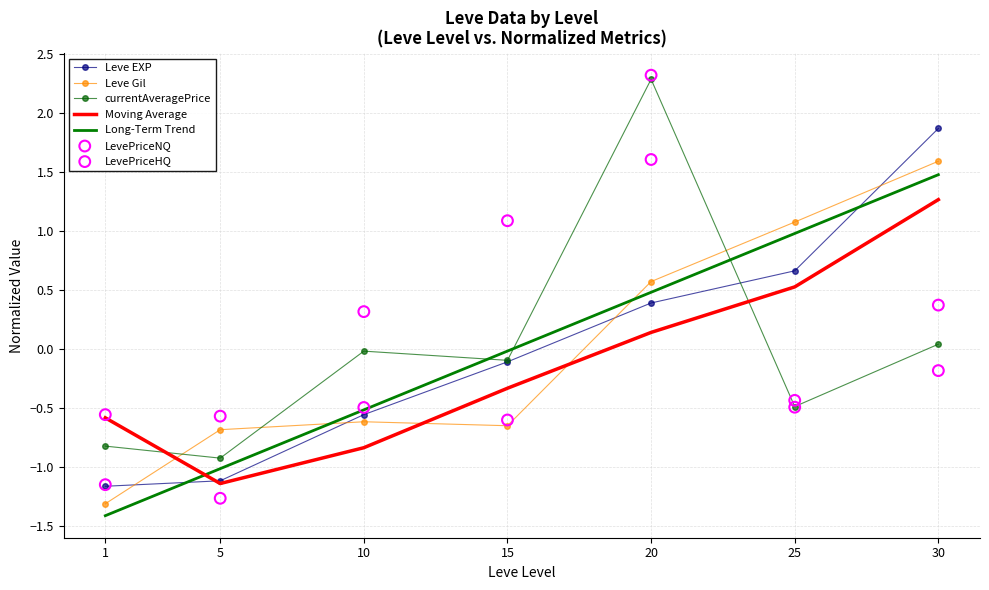

What is the total value across all series at 25?

0.3